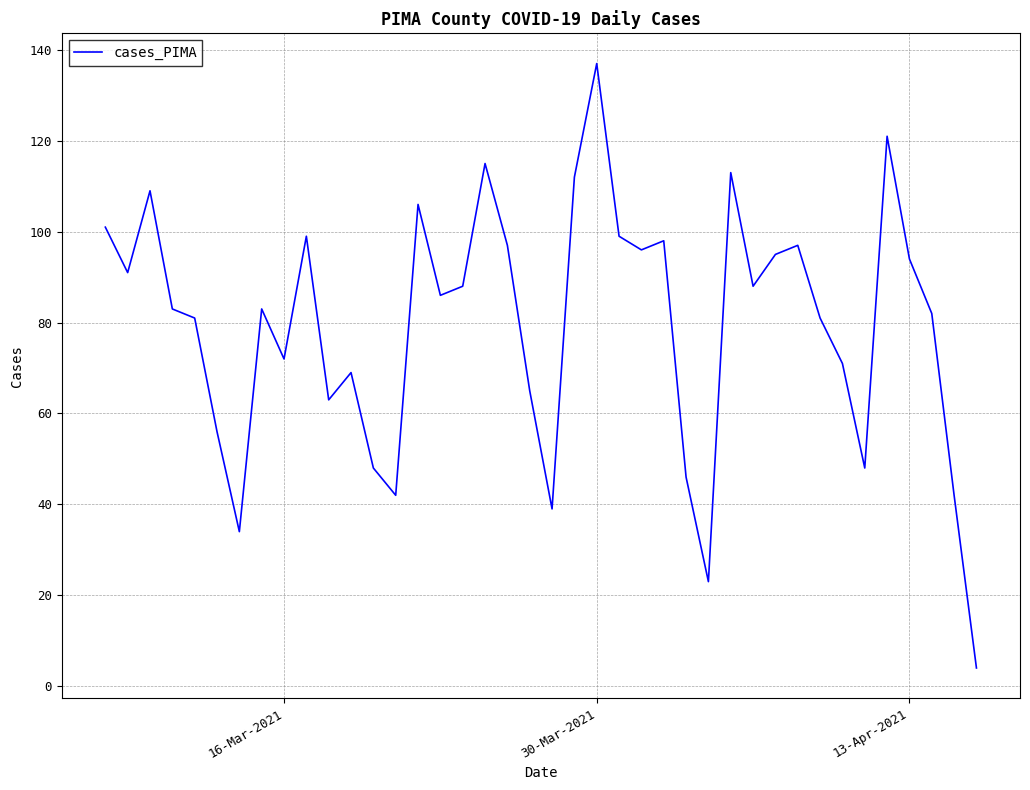

What is the difference between the maximum and minimum values?

133